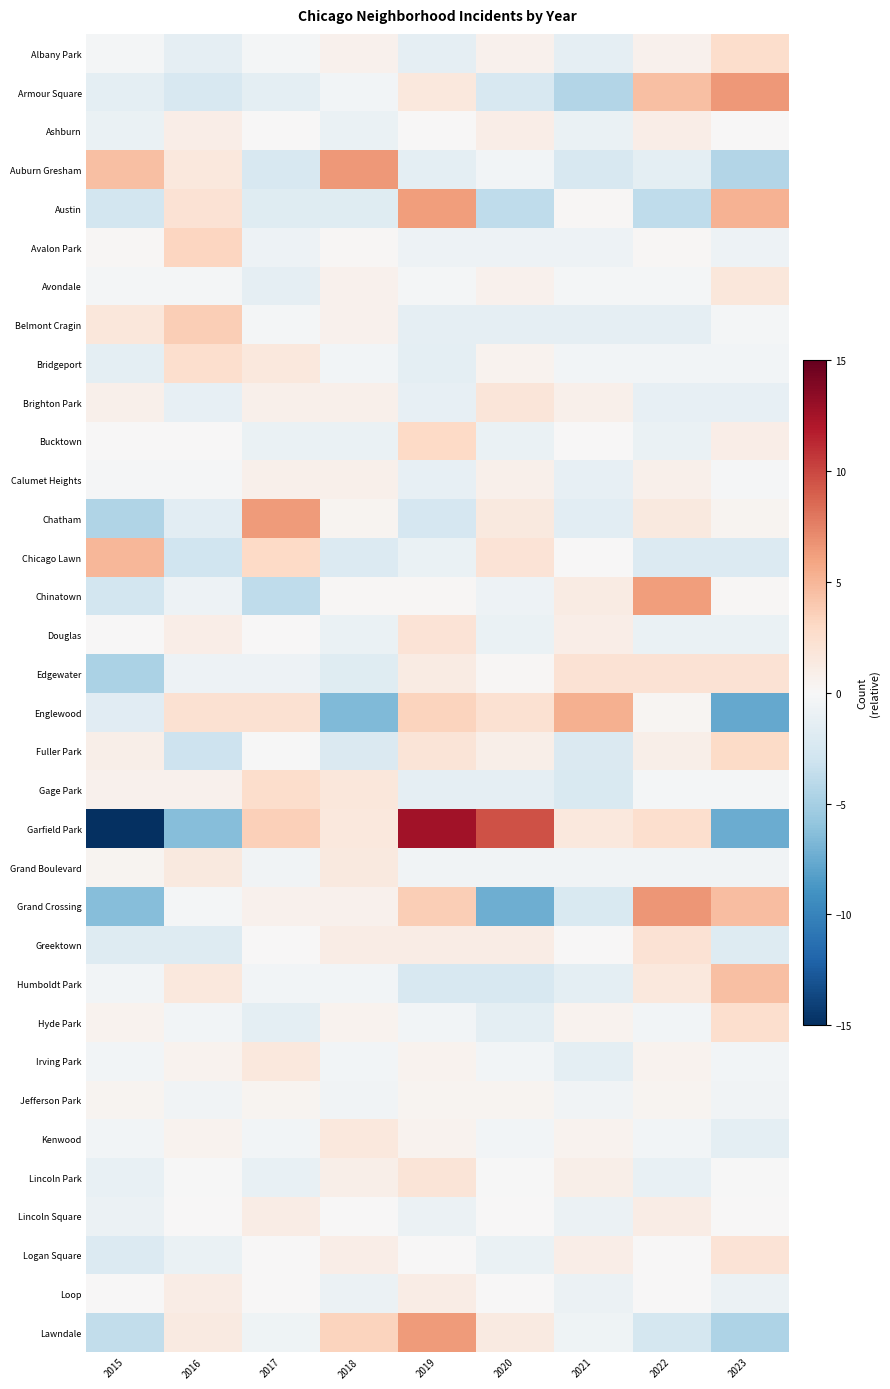

Between 2021 and 2018, which is larger?

2018